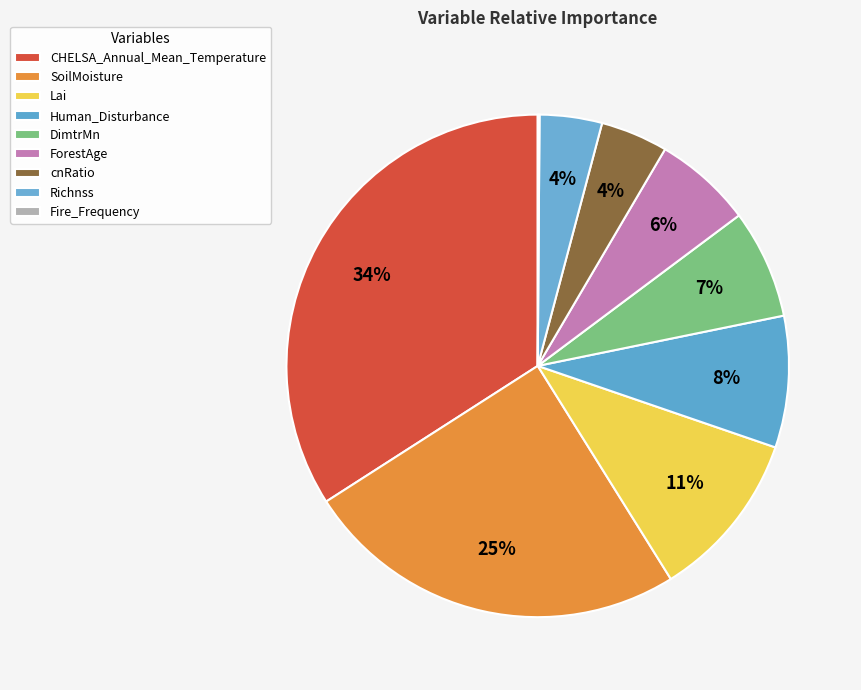

To the nearest percent, what is the difference between the Lai and SoilMoisture slice percentages?

14%